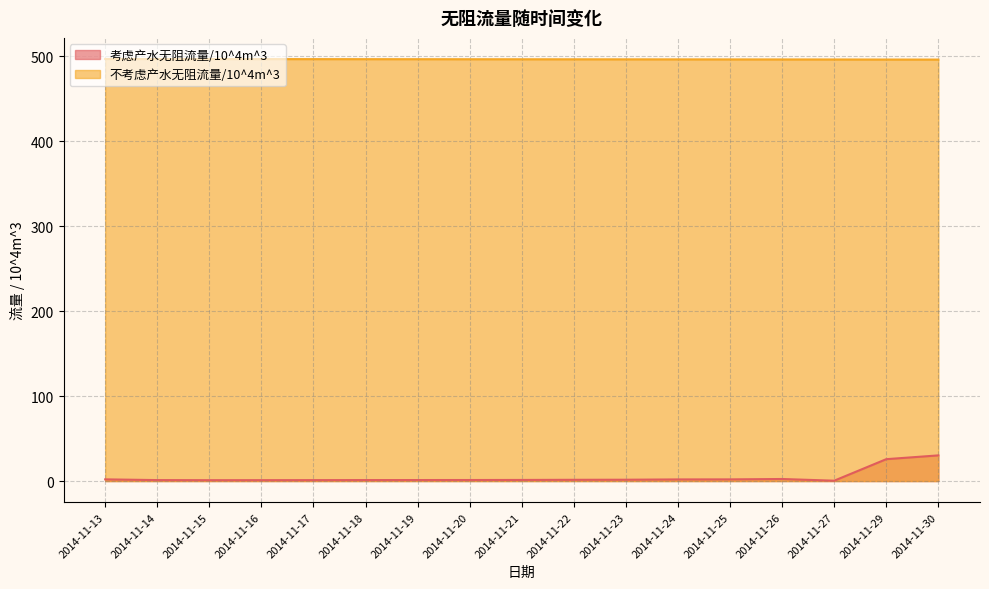

What is the difference between the highest and lowest values at 2014-11-24?

494.3